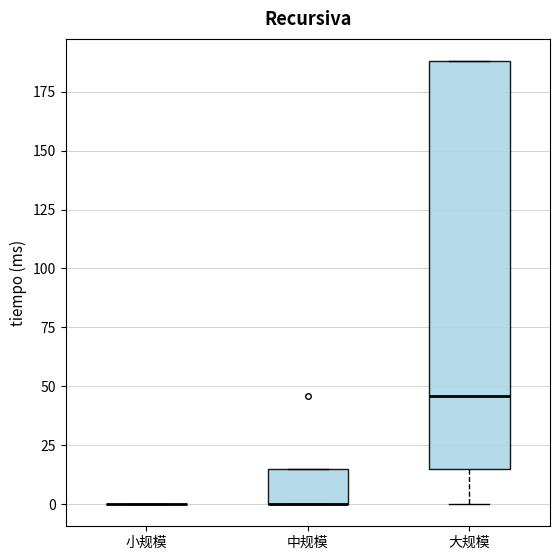

Reading left to right, read every box against the y-axis: the position of its median line, the range the box covers, and the ends of its whiskers. The values are not printed on the chart, so give them approximately, as read against the axis.

小规模: box collapsed to a line at 0, whiskers 0 to 0
中规模: median 0 (drawn on the box's lower edge), box 0 to 15, whiskers 0 to 15
大规模: median 45, box 15 to 190, whiskers 0 to 190